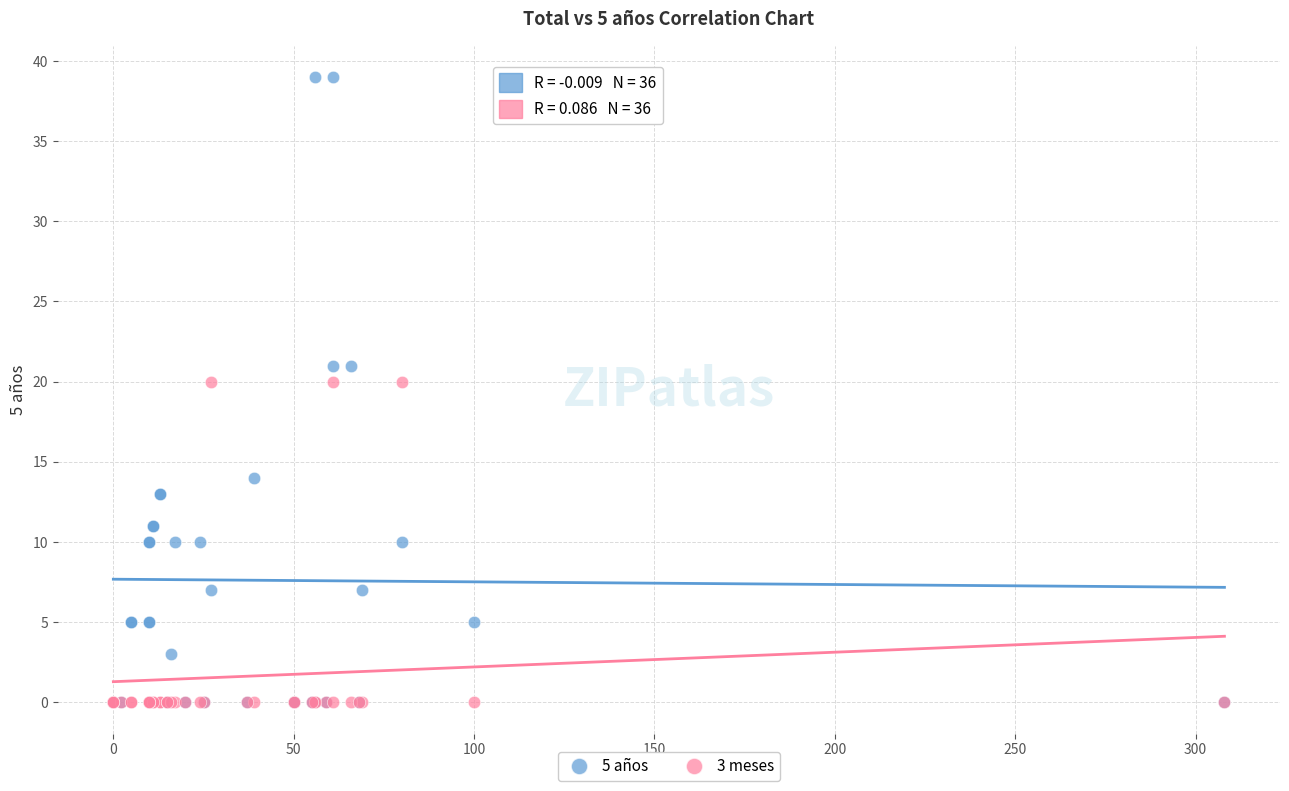

Which series contains the highest Y value?

5 años